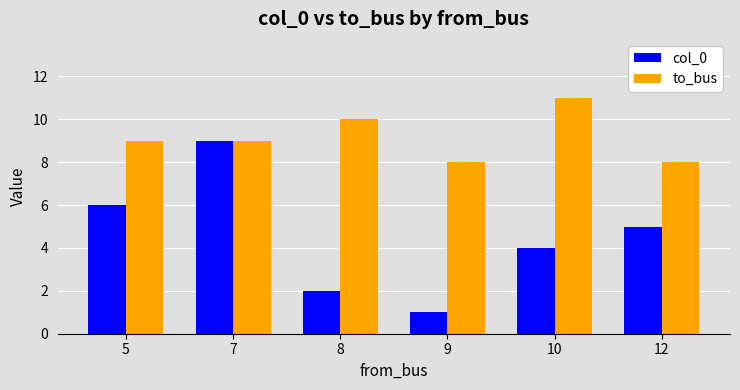

Which category has the lowest value in the col_0 series?

9